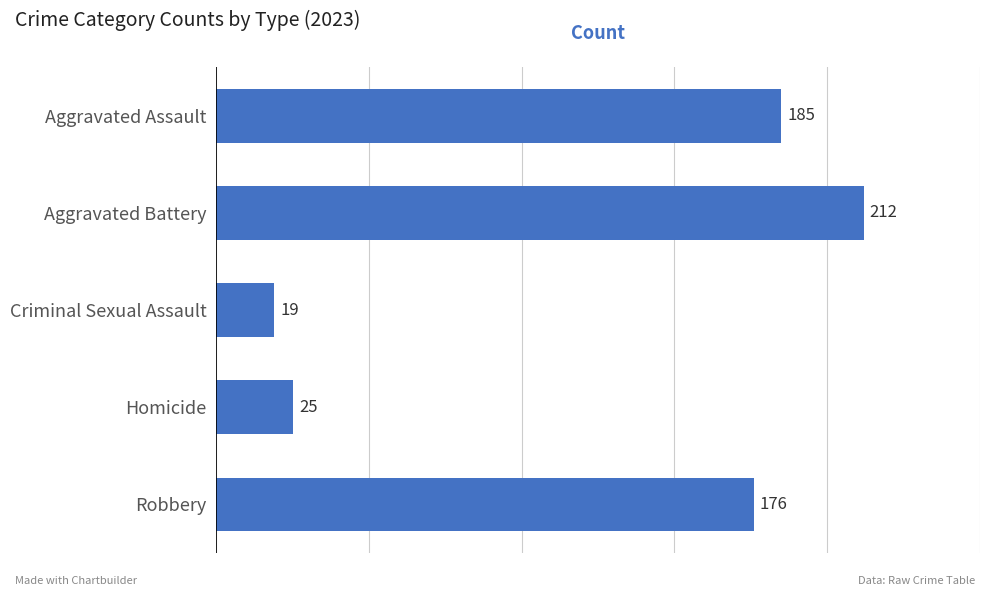

List the labels in order of value, largest first.

Aggravated Battery, Aggravated Assault, Robbery, Homicide, Criminal Sexual Assault